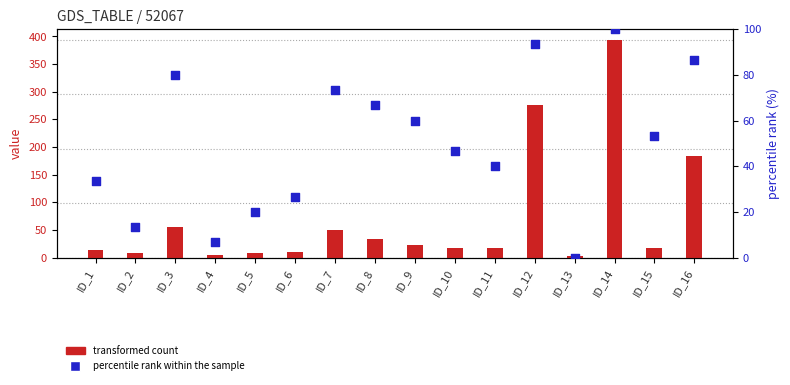

What is the total value across all series at ID_11?

57.4